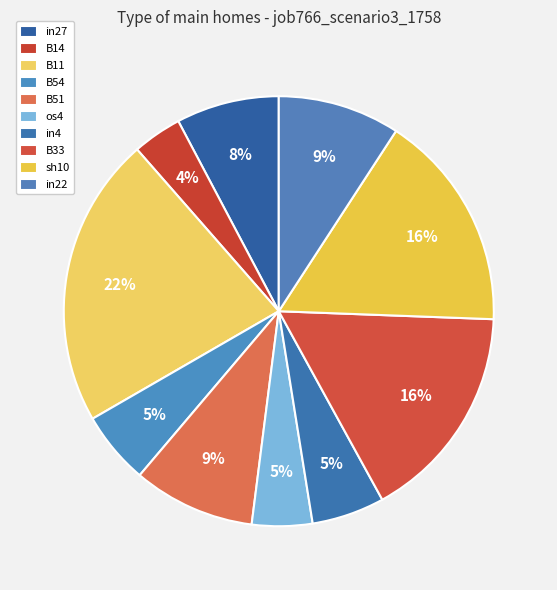

Is there any slice that represents more than half of the pie?

No